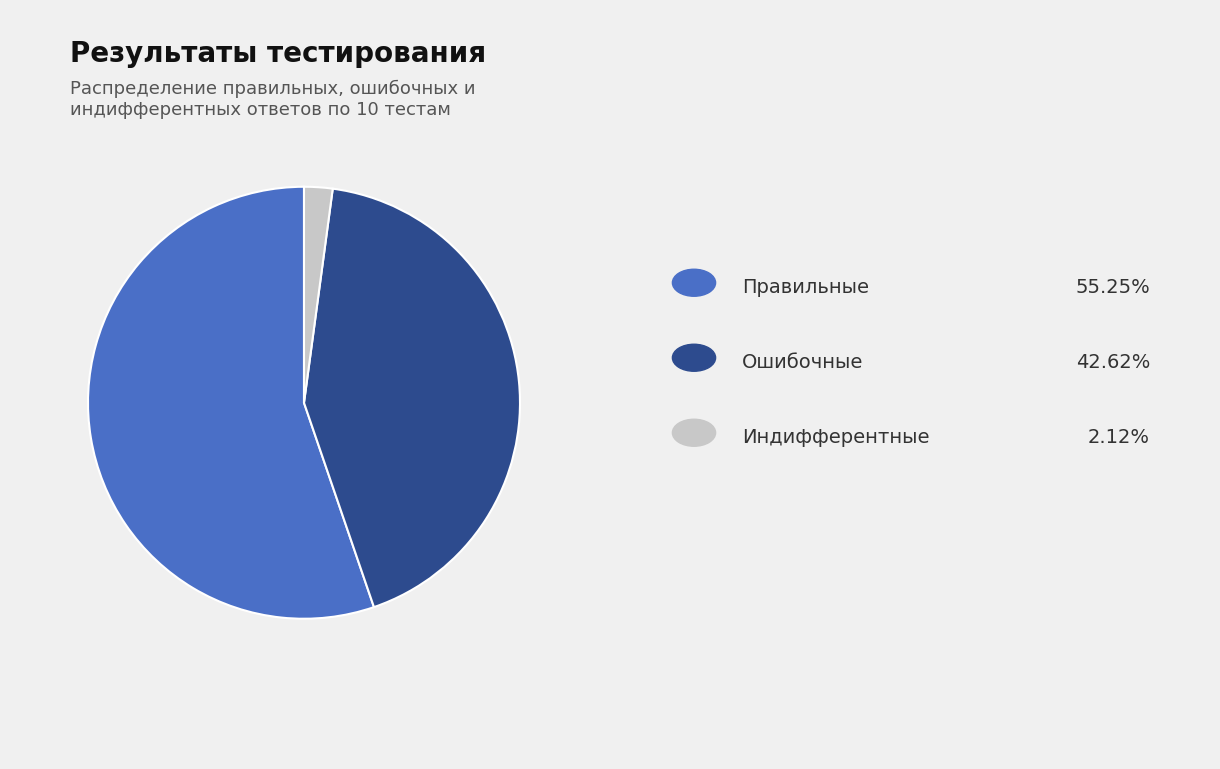

Does any single category account for the majority?

Yes